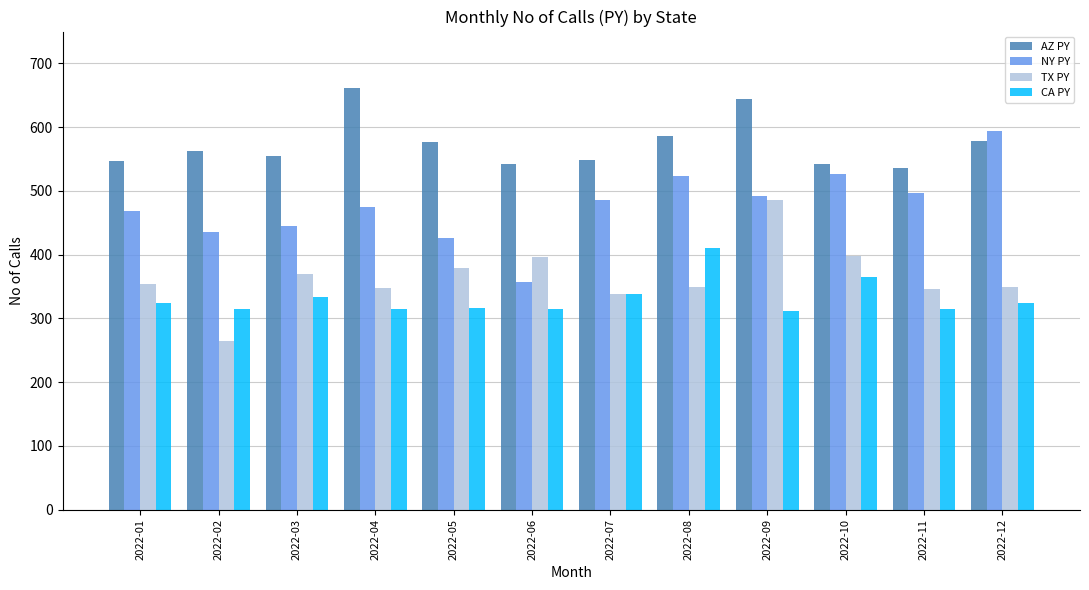

What is the value of the AZ PY bar at the 10th from the left?

542